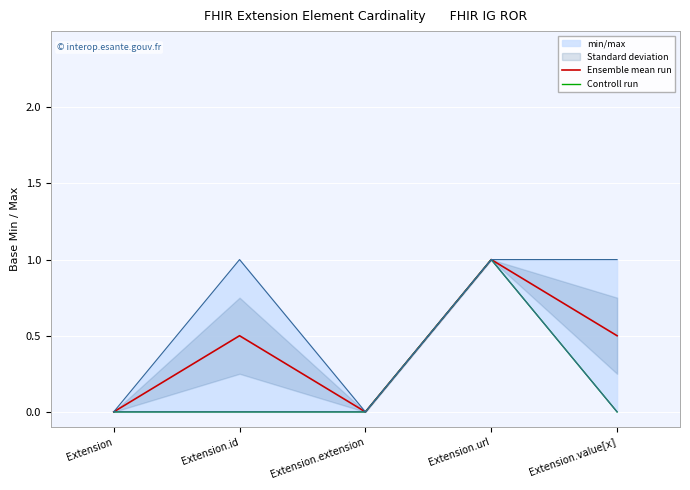

Which series has the largest total across all categories?

Ensemble mean run